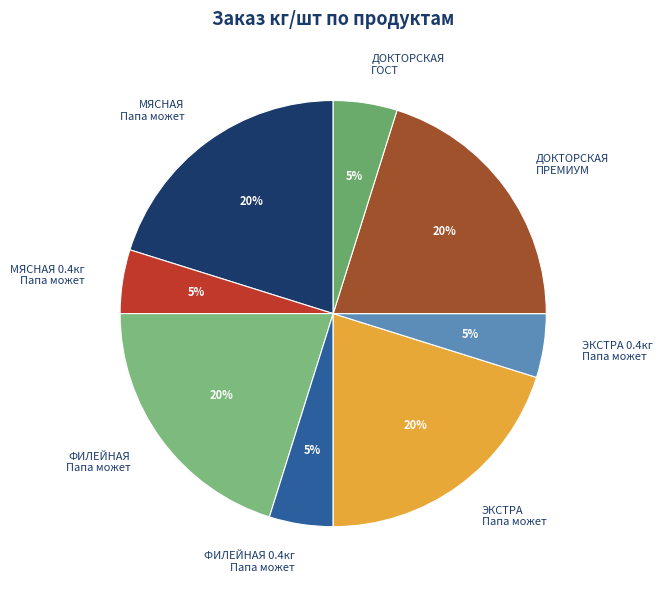

Between ЭКСТРА 0.4кг Папа может and МЯСНАЯ Папа может, which is larger?

МЯСНАЯ Папа может